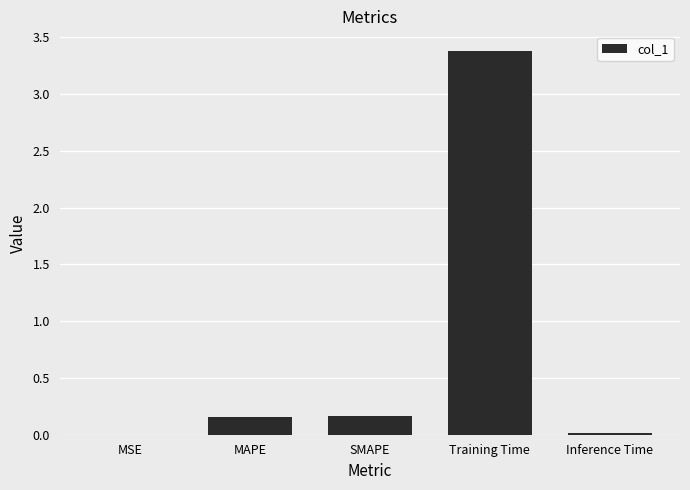

What is the maximum value shown in the chart?

3.4